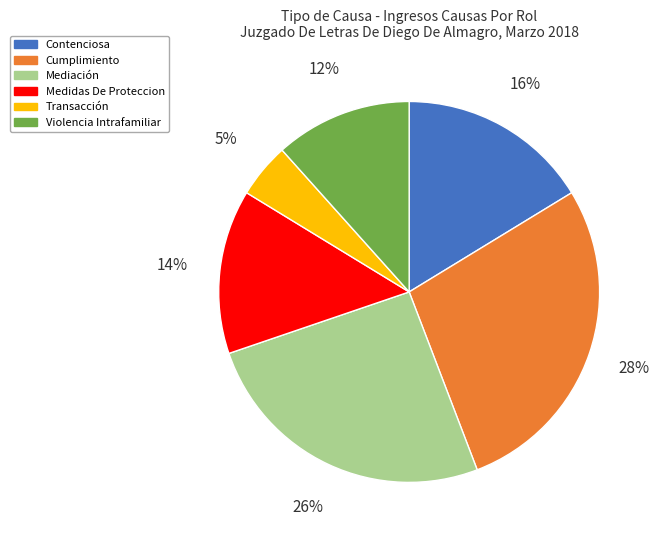

To the nearest percent, what is the difference between the largest and smallest slice percentages?

23%